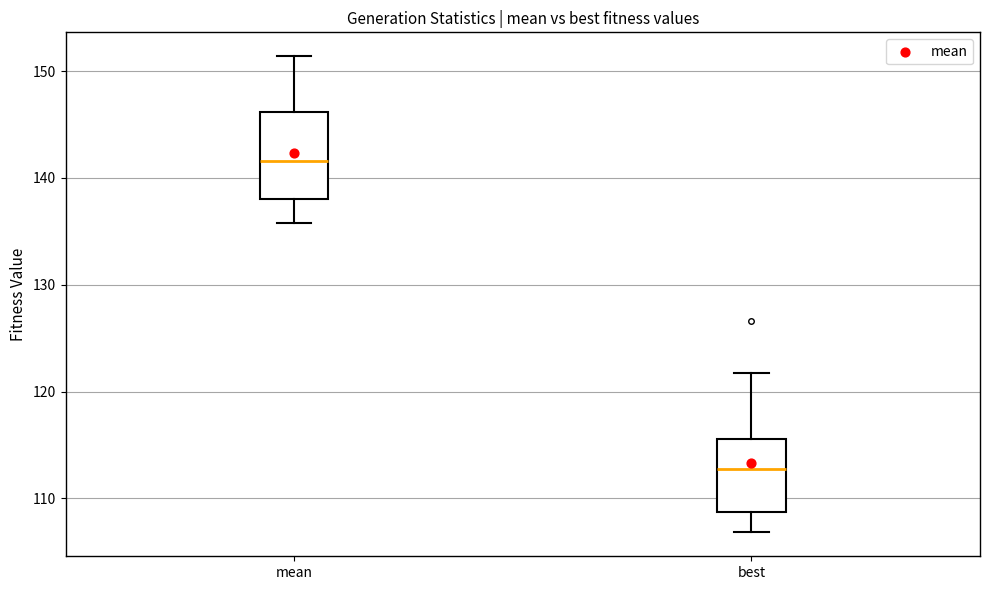

Reading left to right, transcribe this box plot: for each box, give where its median line is, the range the box spans, and where its two whiskers end, as read against the y-axis. The values are not printed on the chart, so give them approximately, as read against the axis.

mean: median 142, box 138 to 146, whiskers 136 to 151
best: median 113, box 109 to 116, whiskers 107 to 122